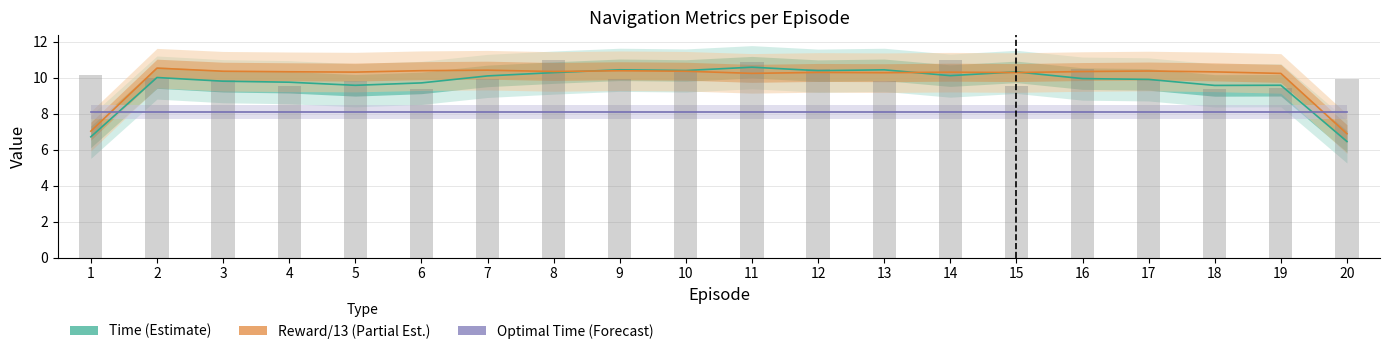

What is the maximum value for Optimal Time (Forecast)?

8.1